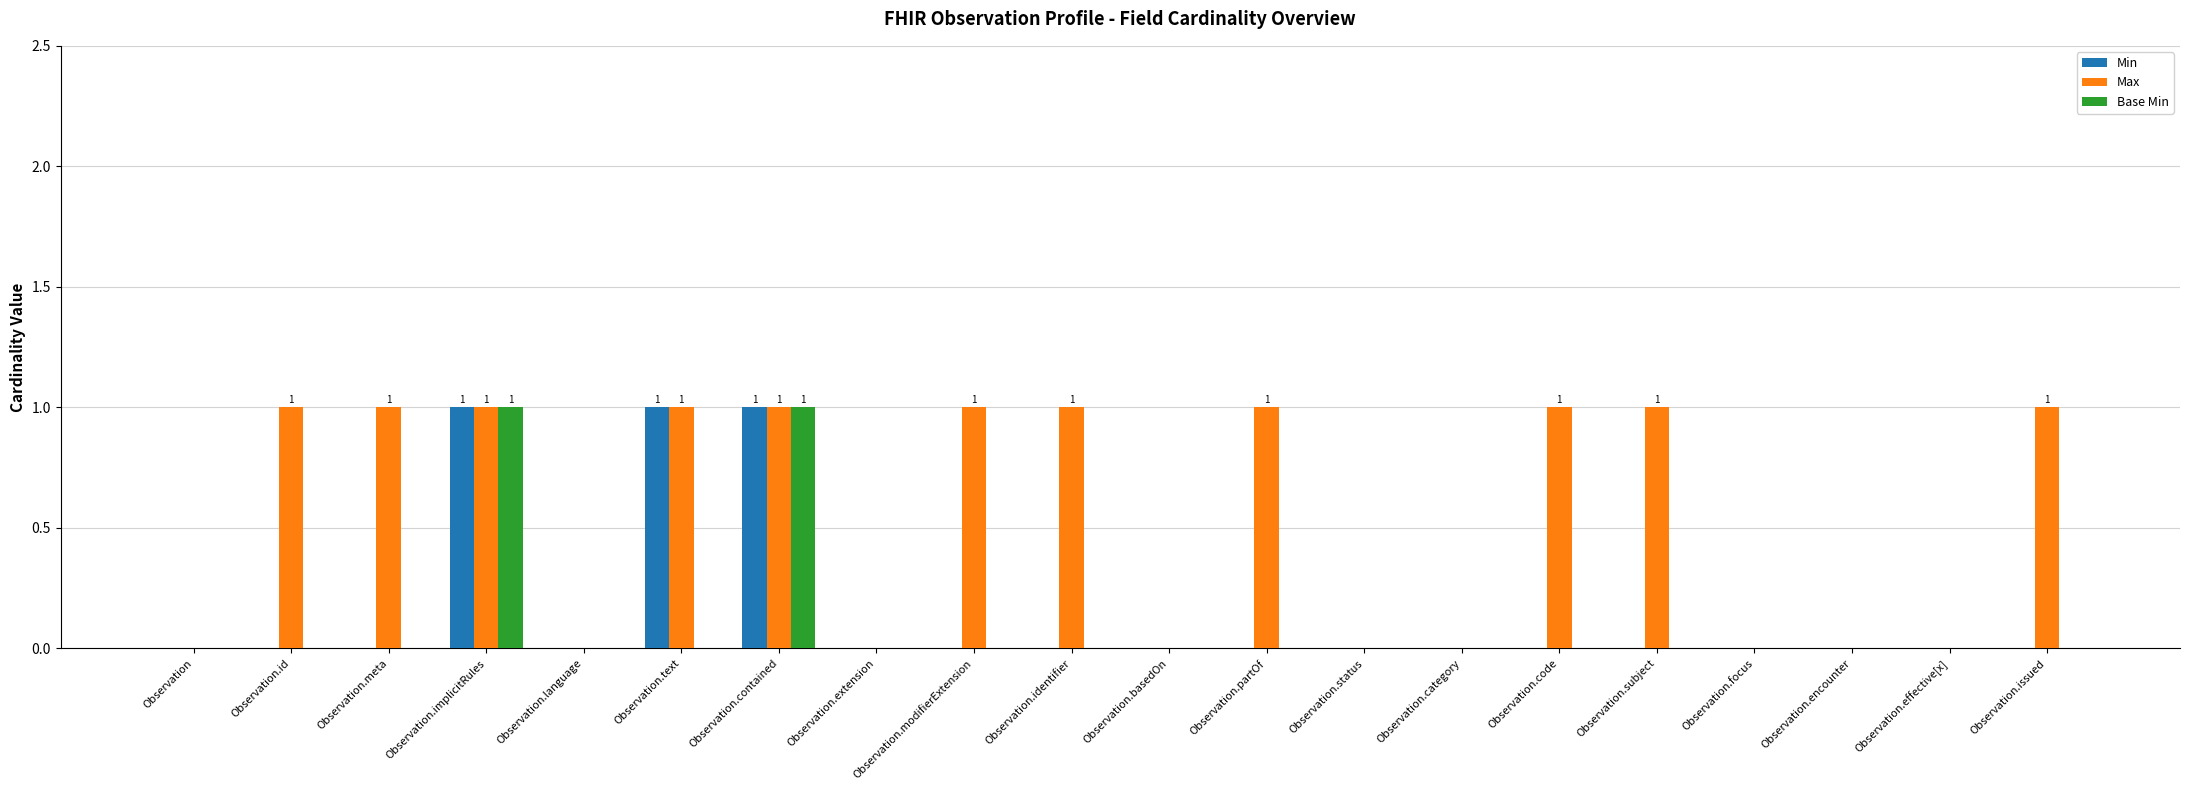

Reading left to right, list all the values displayed in this chart.

Min: 0	0	0	1	0	1	1	0	0	0	0	0	0	0	0	0	0	0	0	0
Max: 0	1	1	1	0	1	1	0	1	1	0	1	0	0	1	1	0	0	0	1
Base Min: 0	0	0	1	0	0	1	0	0	0	0	0	0	0	0	0	0	0	0	0